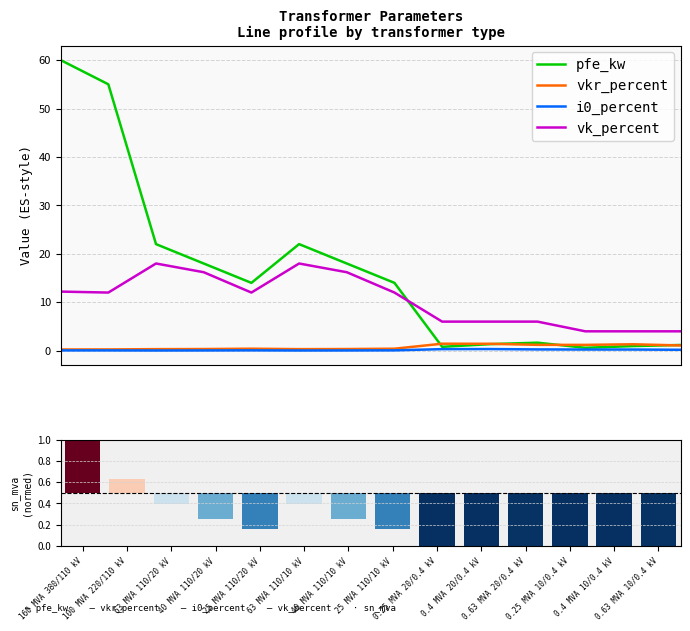

Reading left to right, transcribe all the data shown in this chart.

pfe_kw: 160 MVA 380/110 kV=60.0	100 MVA 220/110 kV=55.0	63 MVA 110/20 kV=22.0	40 MVA 110/20 kV=18.0	25 MVA 110/20 kV=14.0	63 MVA 110/10 kV=22.0	40 MVA 110/10 kV=18.0	25 MVA 110/10 kV=14.0	0.25 MVA 20/0.4 kV=0.8	0.4 MVA 20/0.4 kV=1.4	0.63 MVA 20/0.4 kV=1.6	0.25 MVA 10/0.4 kV=0.6	0.4 MVA 10/0.4 kV=0.9	0.63 MVA 10/0.4 kV=1.2
vkr_percent: 160 MVA 380/110 kV=0.2	100 MVA 220/110 kV=0.3	63 MVA 110/20 kV=0.3	40 MVA 110/20 kV=0.3	25 MVA 110/20 kV=0.4	63 MVA 110/10 kV=0.3	40 MVA 110/10 kV=0.3	25 MVA 110/10 kV=0.4	0.25 MVA 20/0.4 kV=1.4	0.4 MVA 20/0.4 kV=1.4	0.63 MVA 20/0.4 kV=1.2	0.25 MVA 10/0.4 kV=1.2	0.4 MVA 10/0.4 kV=1.3	0.63 MVA 10/0.4 kV=1.1
i0_percent: 160 MVA 380/110 kV=0.1	100 MVA 220/110 kV=0.1	63 MVA 110/20 kV=0.0	40 MVA 110/20 kV=0.1	25 MVA 110/20 kV=0.1	63 MVA 110/10 kV=0.0	40 MVA 110/10 kV=0.1	25 MVA 110/10 kV=0.1	0.25 MVA 20/0.4 kV=0.3	0.4 MVA 20/0.4 kV=0.3	0.63 MVA 20/0.4 kV=0.3	0.25 MVA 10/0.4 kV=0.2	0.4 MVA 10/0.4 kV=0.2	0.63 MVA 10/0.4 kV=0.2
vk_percent: 160 MVA 380/110 kV=12.2	100 MVA 220/110 kV=12.0	63 MVA 110/20 kV=18.0	40 MVA 110/20 kV=16.2	25 MVA 110/20 kV=12.0	63 MVA 110/10 kV=18.0	40 MVA 110/10 kV=16.2	25 MVA 110/10 kV=12.0	0.25 MVA 20/0.4 kV=6.0	0.4 MVA 20/0.4 kV=6.0	0.63 MVA 20/0.4 kV=6.0	0.25 MVA 10/0.4 kV=4.0	0.4 MVA 10/0.4 kV=4.0	0.63 MVA 10/0.4 kV=4.0